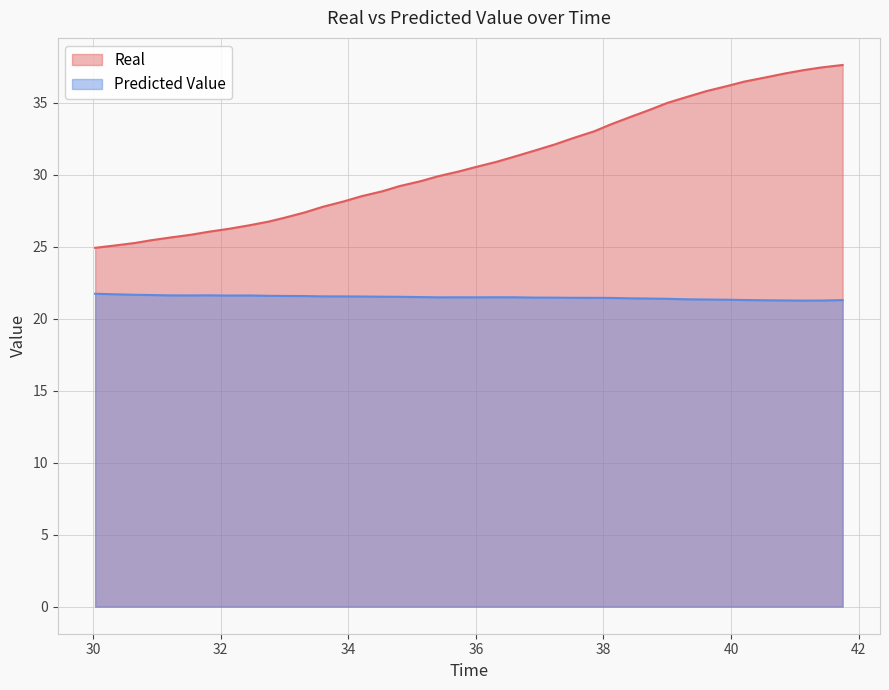

Where is Predicted Value nearest to the value 21?

41.125267